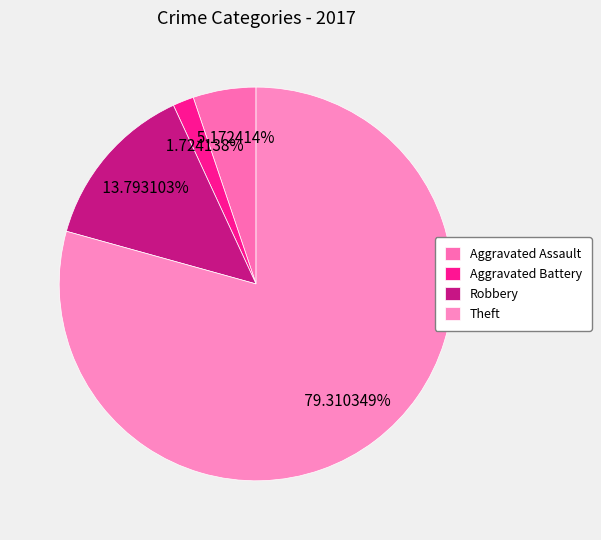

Is it true that Theft is 69% of the pie?

False